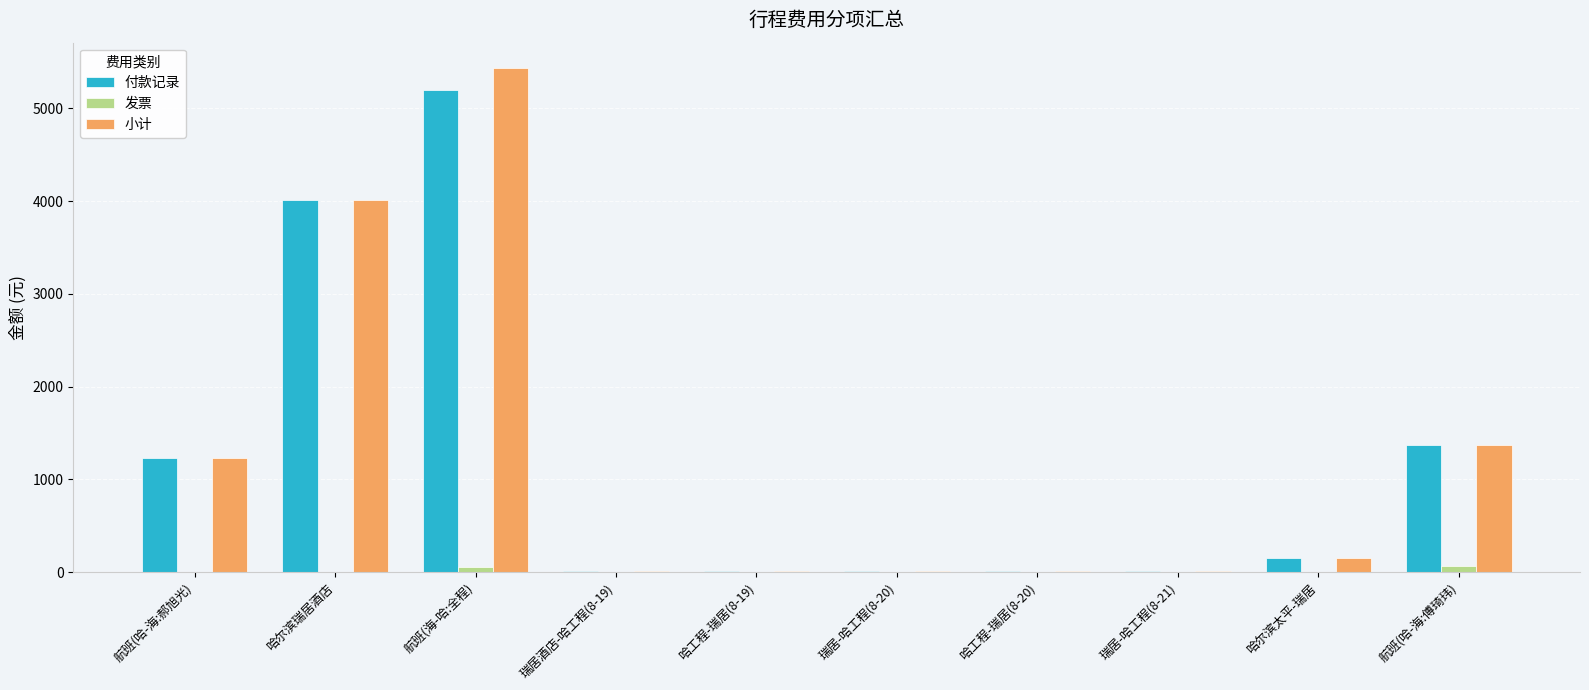

True or false: 小计 has a value of 1230.0 at 航班(哈-海:郝旭光).

True